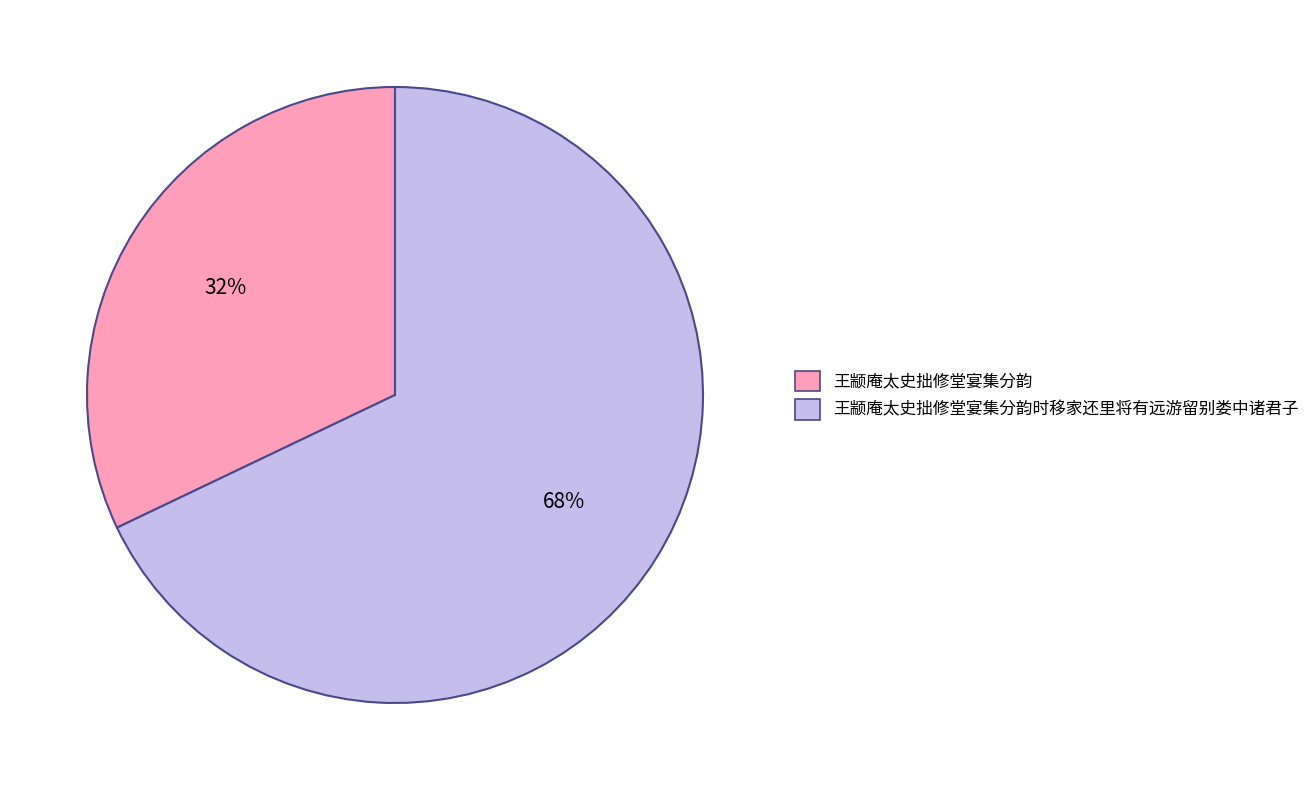

Combined, do 王颛庵太史拙修堂宴集分韵时移家还里将有远游留别娄中诸君子 and 王颛庵太史拙修堂宴集分韵 account for over 50%?

Yes